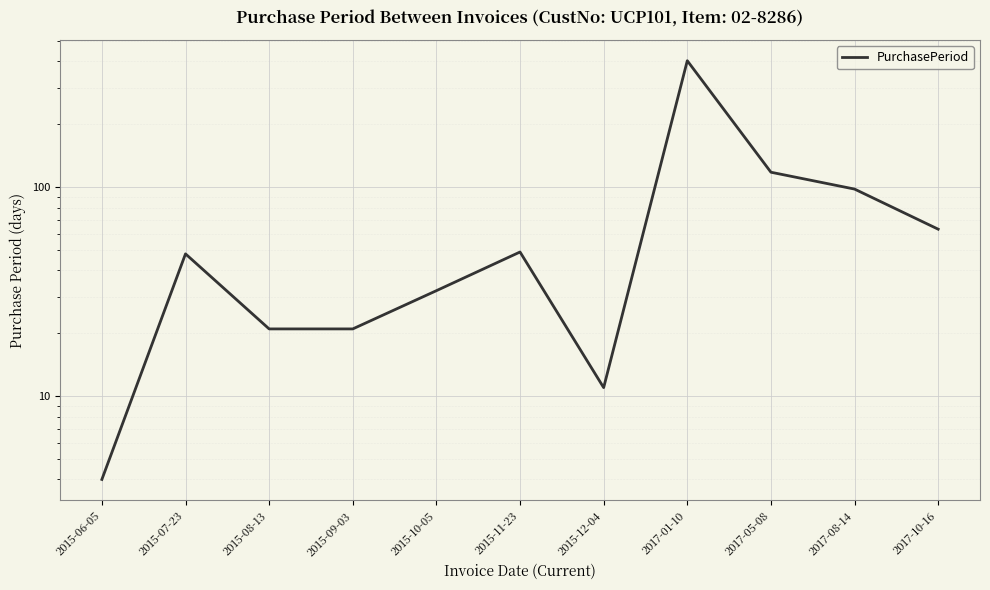

Reading right to left, transcribe all the data shown in this chart.

2017-10-16=63	2017-08-14=98	2017-05-08=118	2017-01-10=403	2015-12-04=11	2015-11-23=49	2015-10-05=32	2015-09-03=21	2015-08-13=21	2015-07-23=48	2015-06-05=4